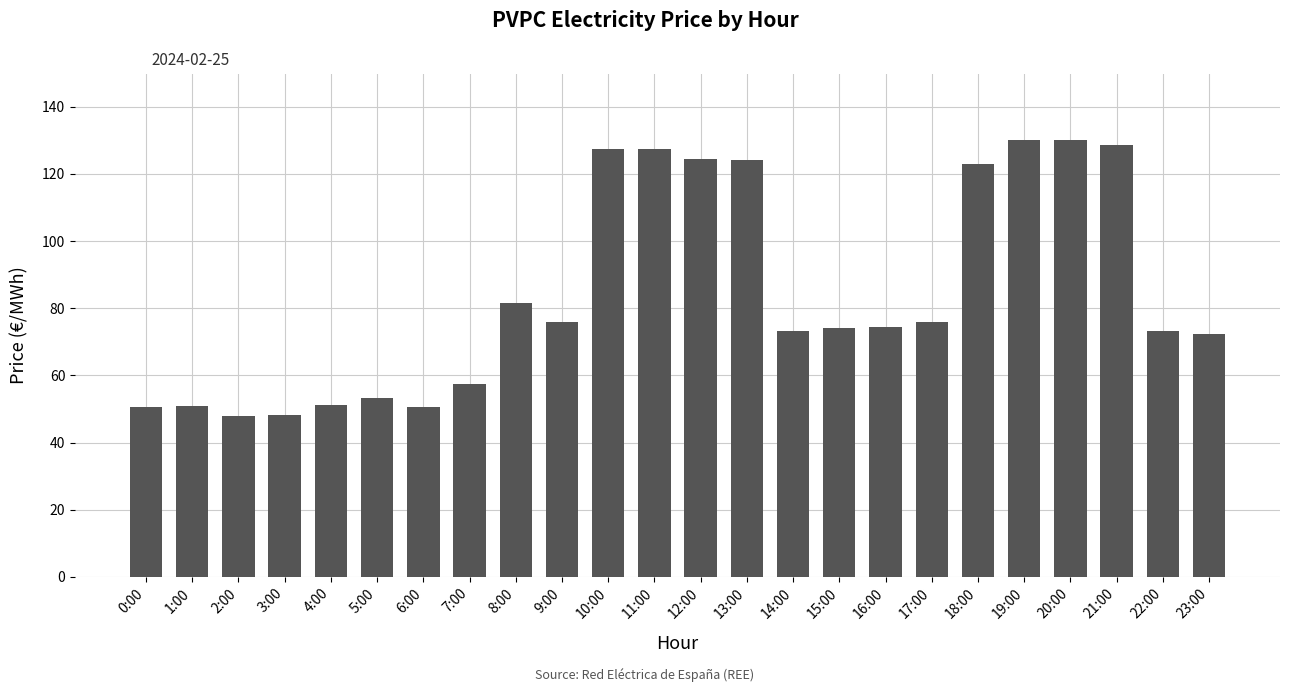

What is the sum of all values?

2025.8